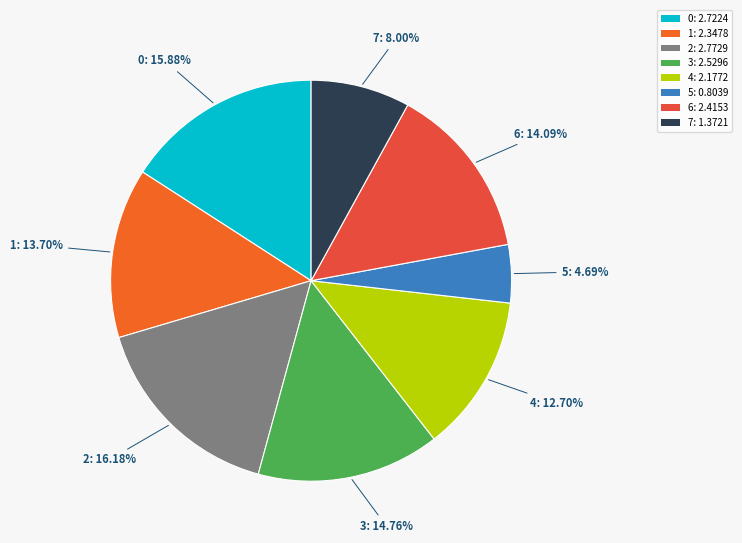

To the nearest percent, what is the difference between the 3 and 2 slice percentages?

1%